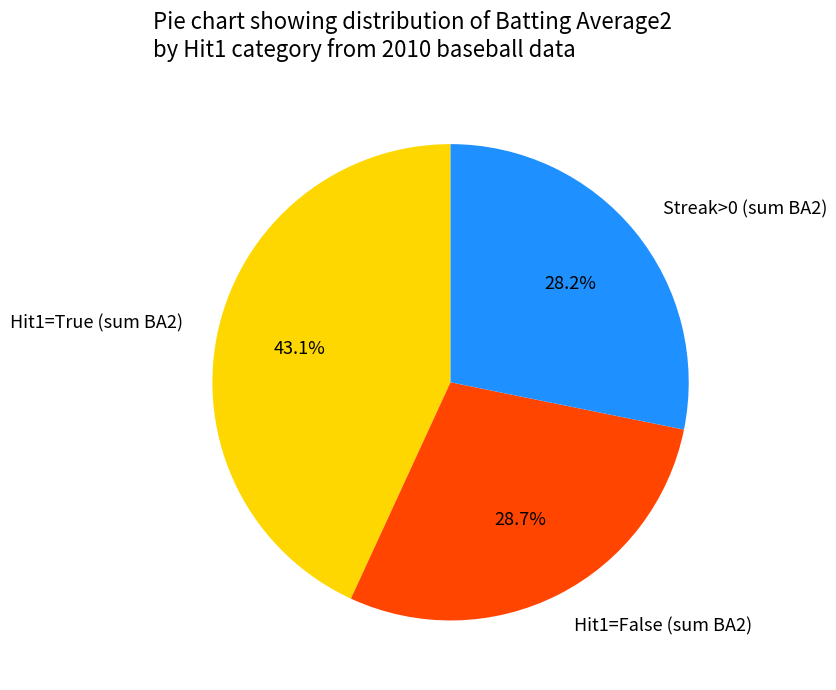

Which slice is the smallest?

Streak>0 (sum BA2)